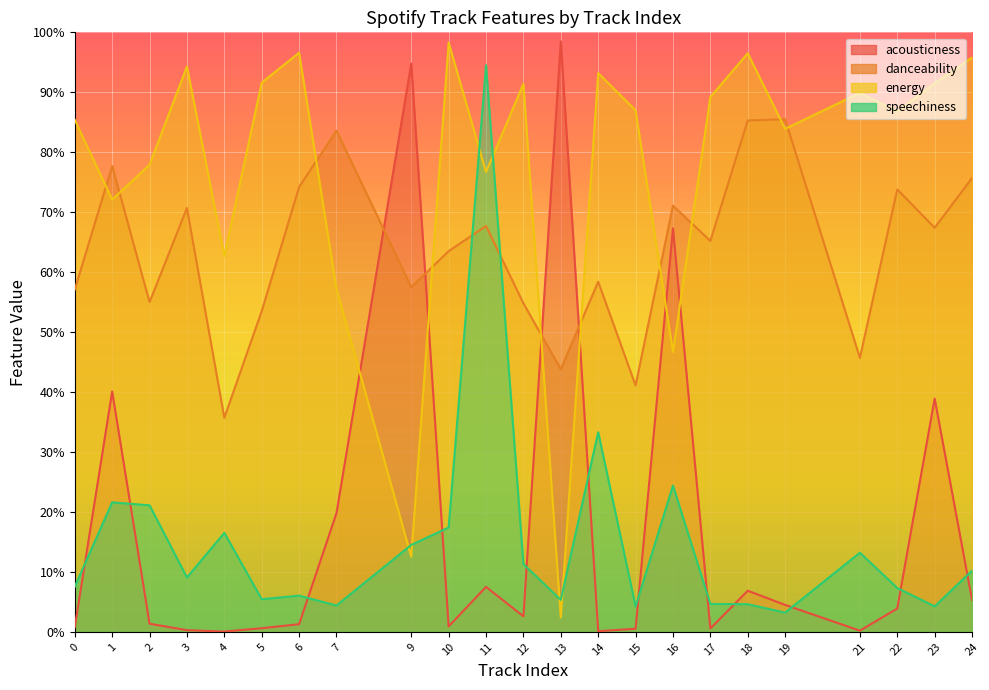

Is the value of speechiness at 19 greater than the value of energy at 14?

No